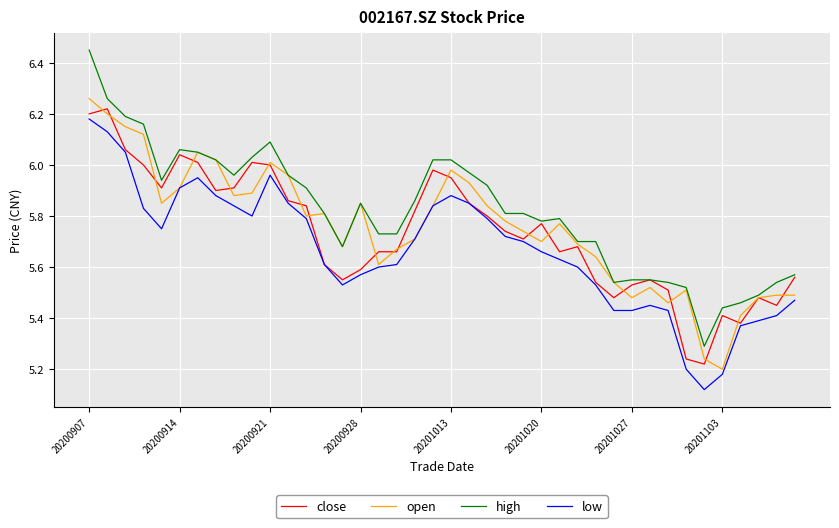

Which series has the largest range (max minus min)?

high